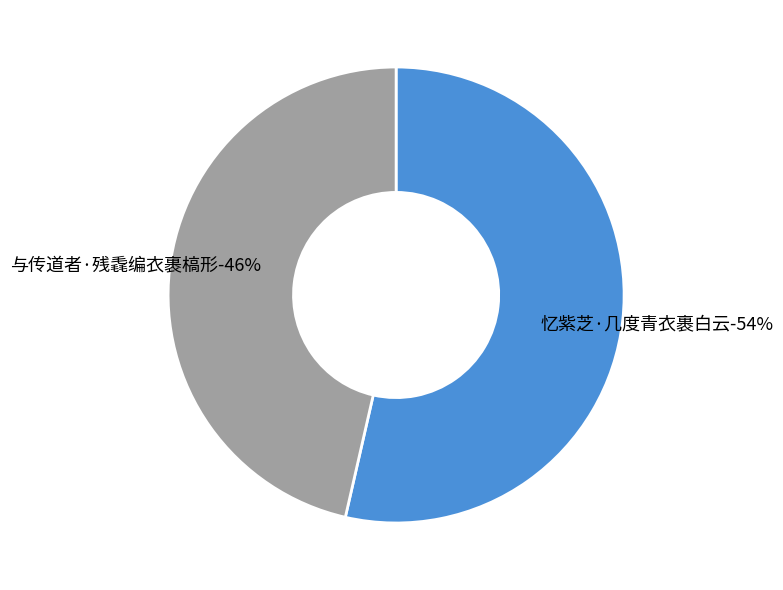

True or false: 忆紫芝·几度青衣裹白云 accounts for 54% of the total.

True